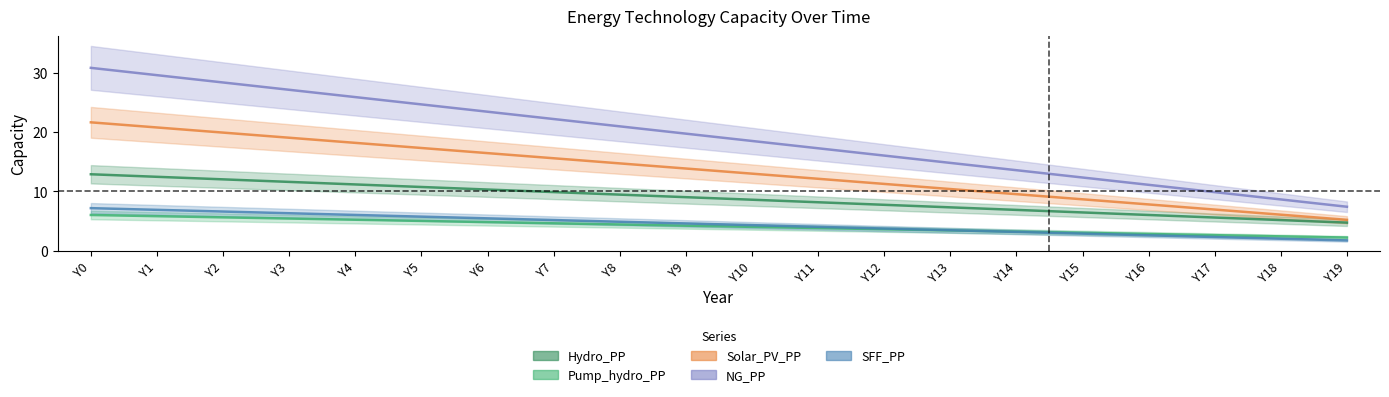

Is the value of Pump_hydro_PP at Y3 greater than the value of Solar_PV_PP at Y16?

Yes